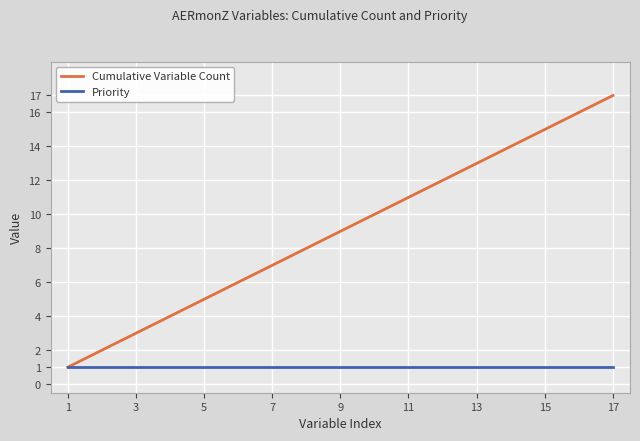

Does the chart display data point markers on the line(s)?

No